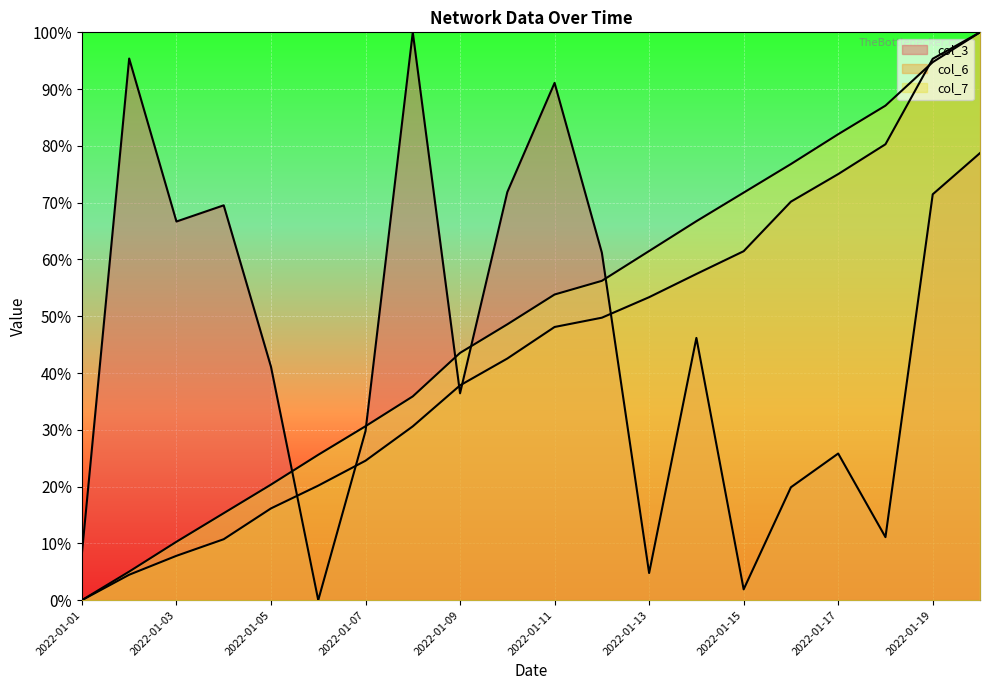

List the series in order of their overall mean, lowest first.

col_6, col_3, col_7